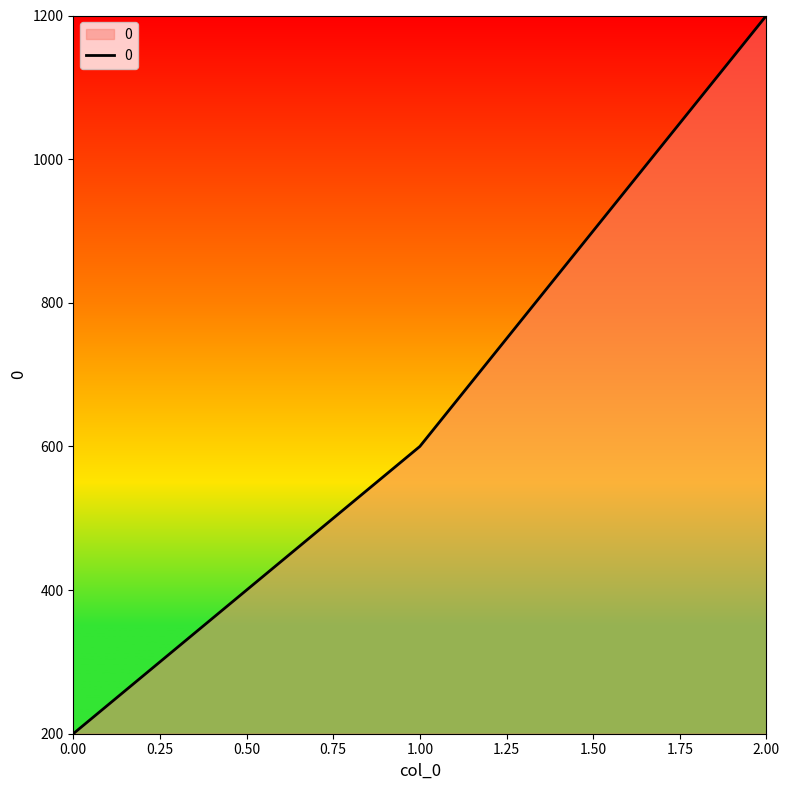

At which category does the chart reach its peak across all series?

2.00